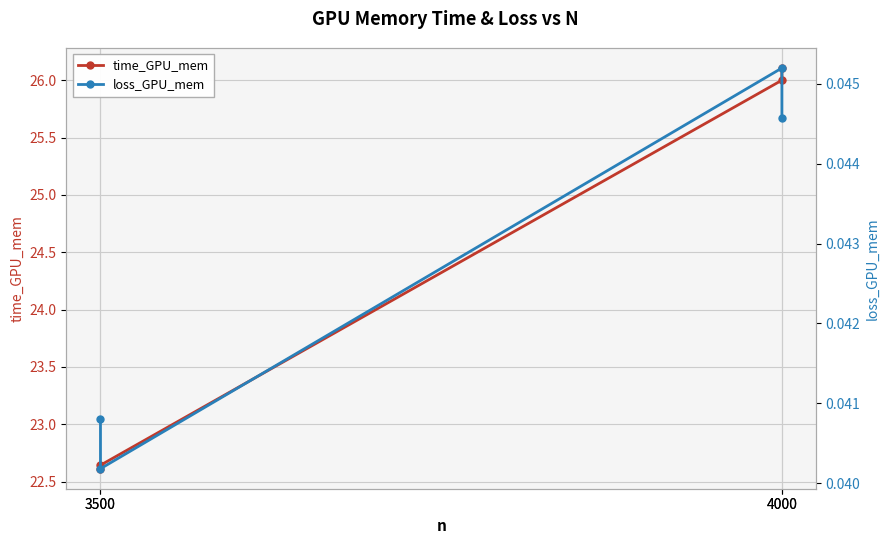

How many lines are shown in the chart?

2